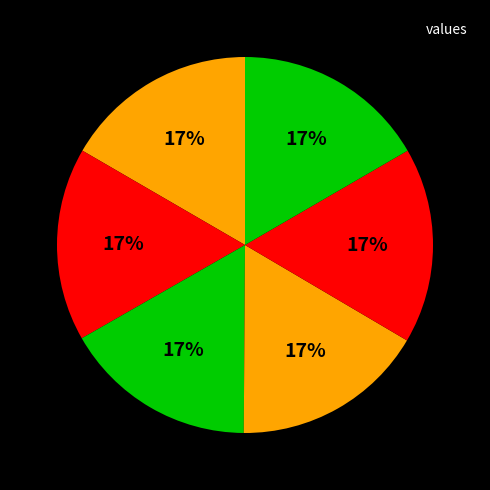

To the nearest percent, what is the average slice percentage?

17%